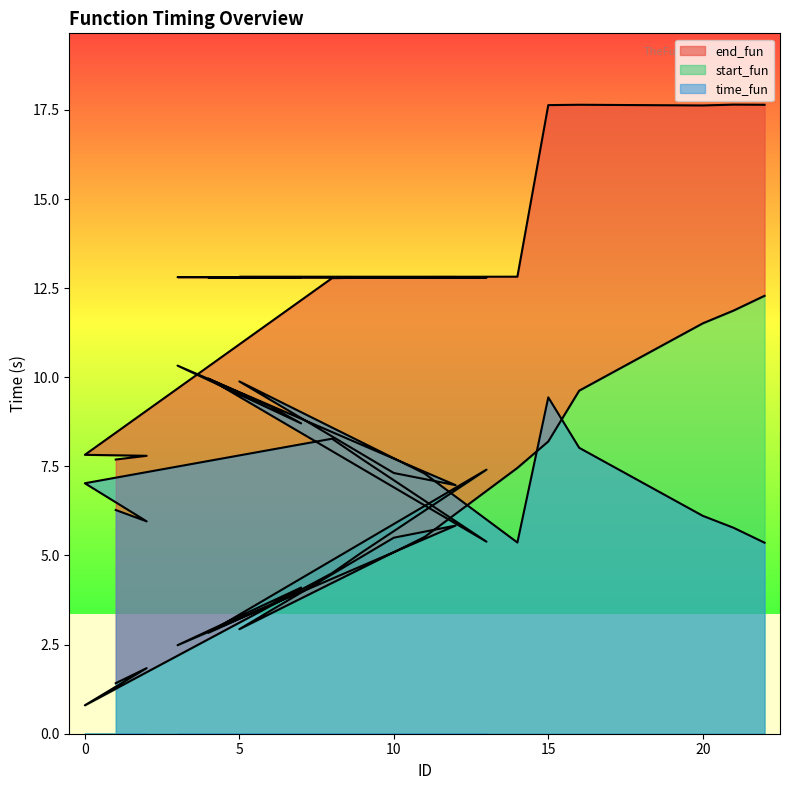

True or false: start_fun and end_fun cross at least once.

False